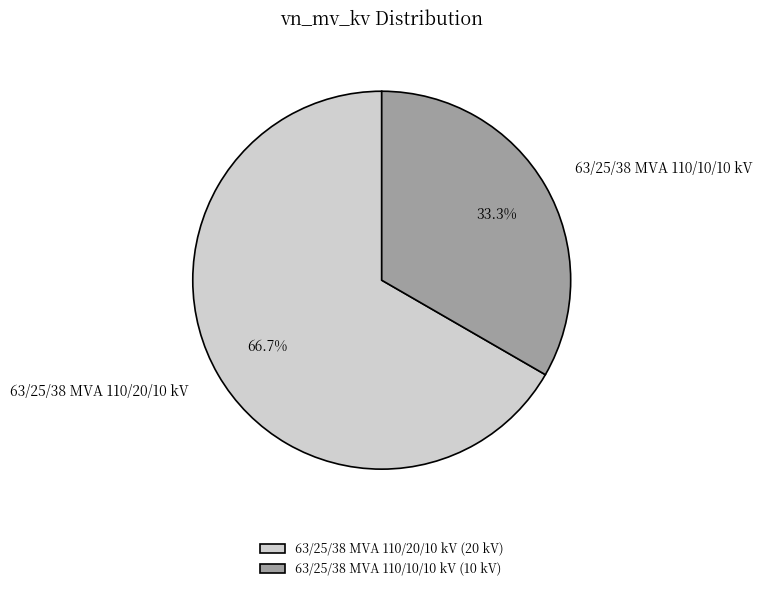

To the nearest percent, what portion does 63/25/38 MVA 110/10/10 kV represent?

33%